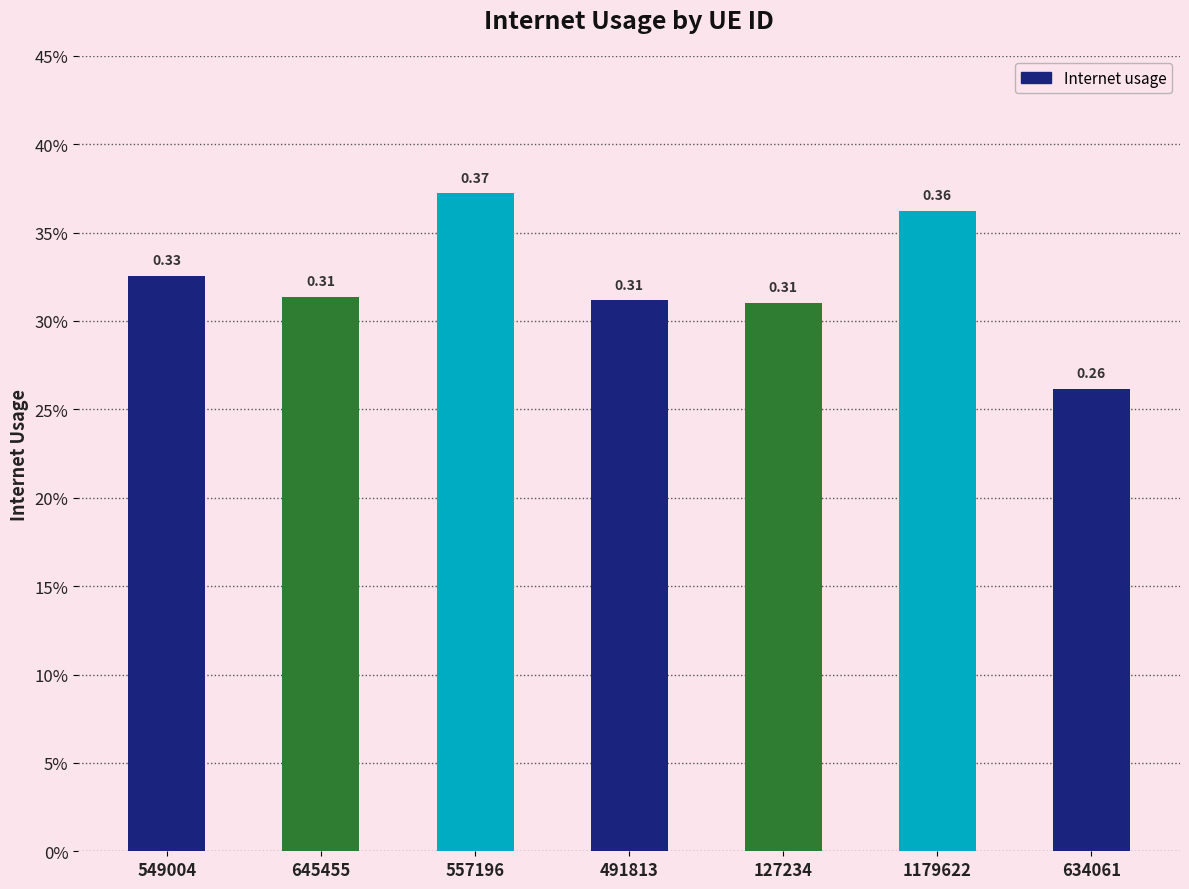

Are the bars horizontal?

No